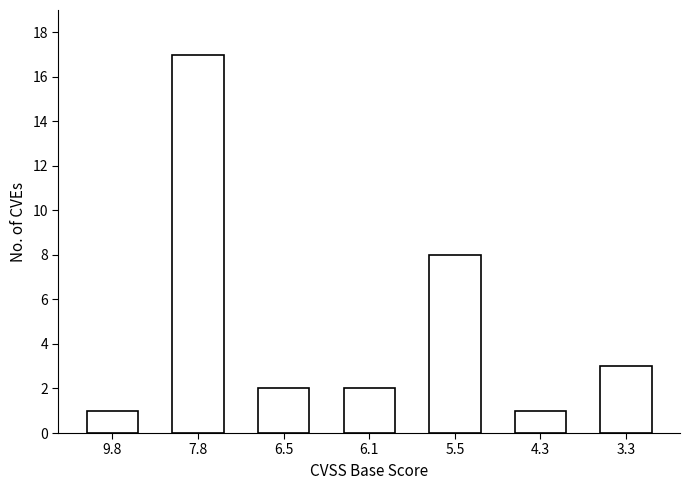

What is the value of the 3rd bar from the left?

2